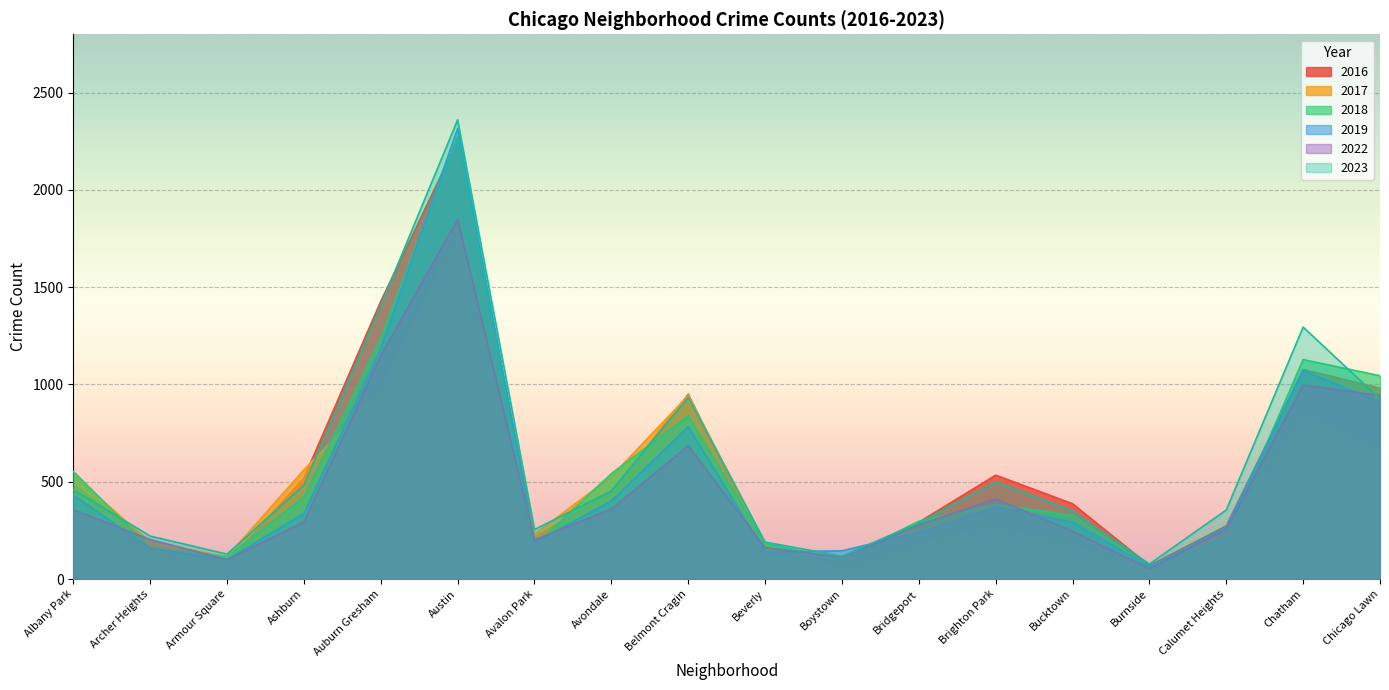

Count the number of data series in this chart.

6